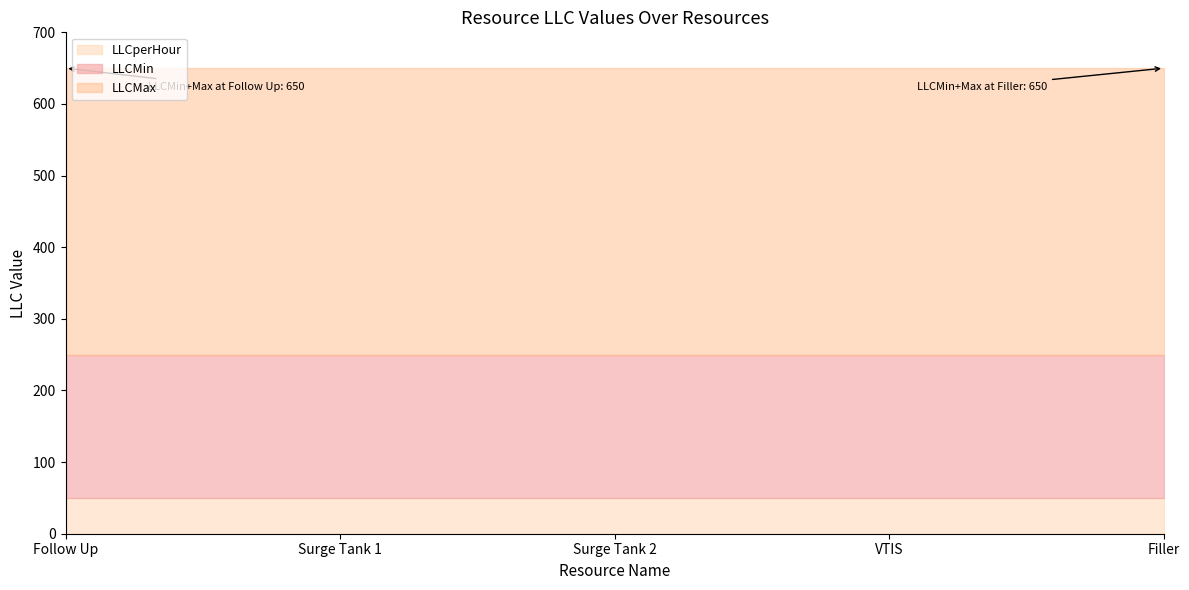

Which series has the largest total across all categories?

LLCMax